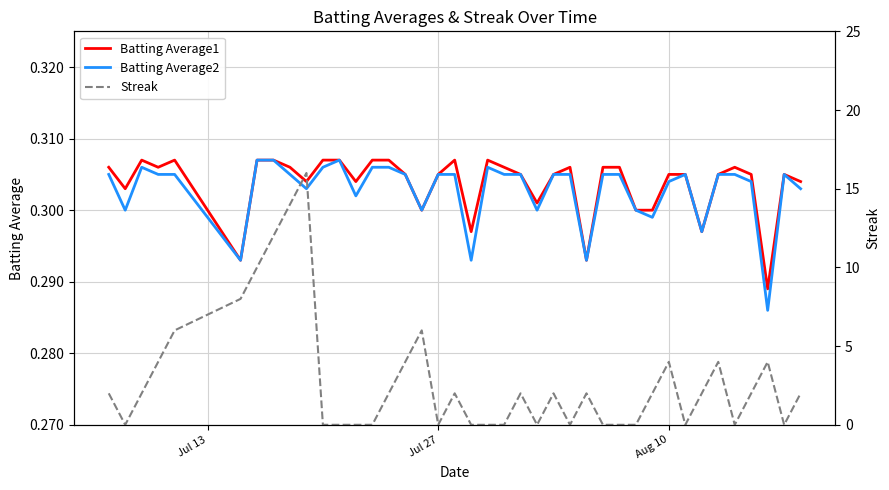

How many values in Streak are above zero?

23